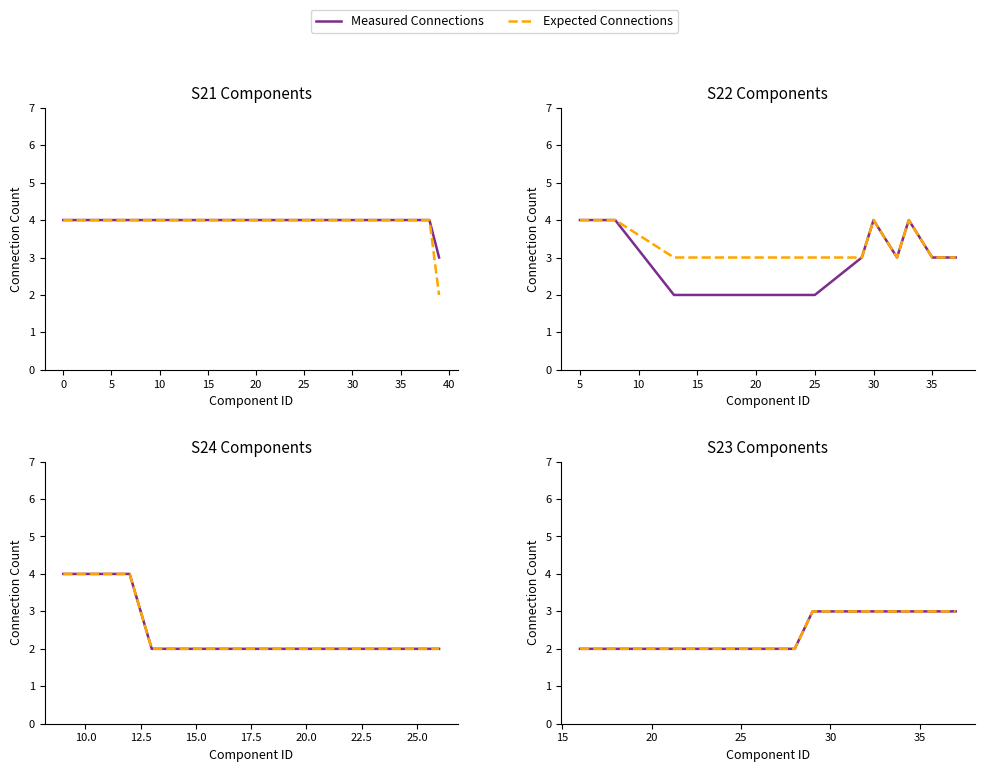

Which series has the largest range (max minus min)?

Measured Connections